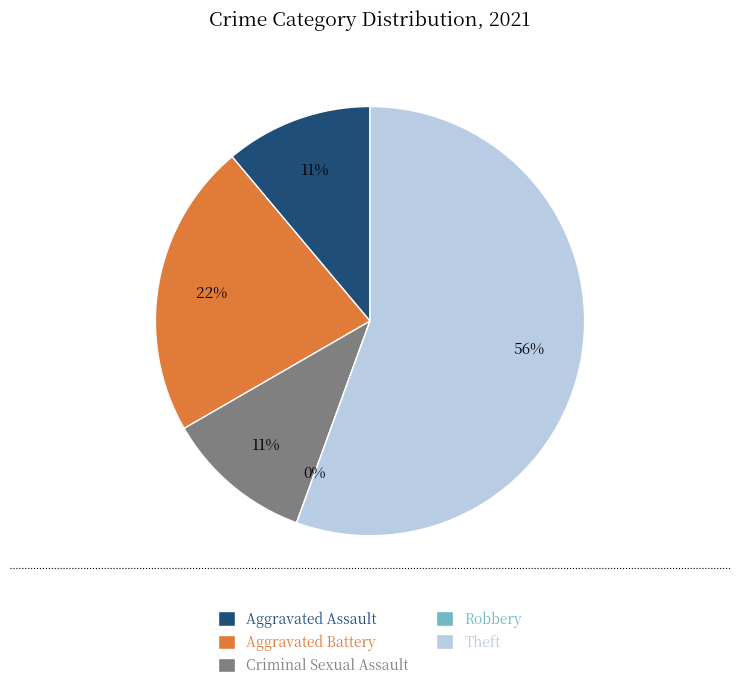

True or false: Robbery accounts for 13% of the total.

False